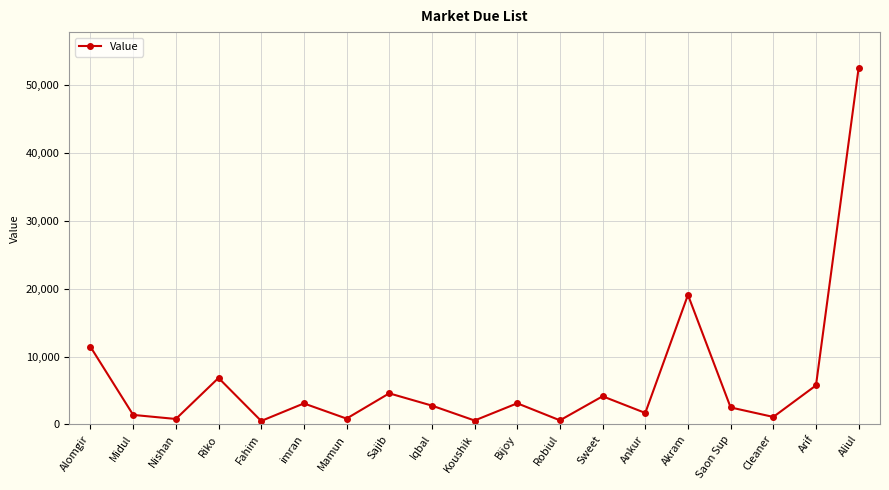

What position from the right is Arif?

2